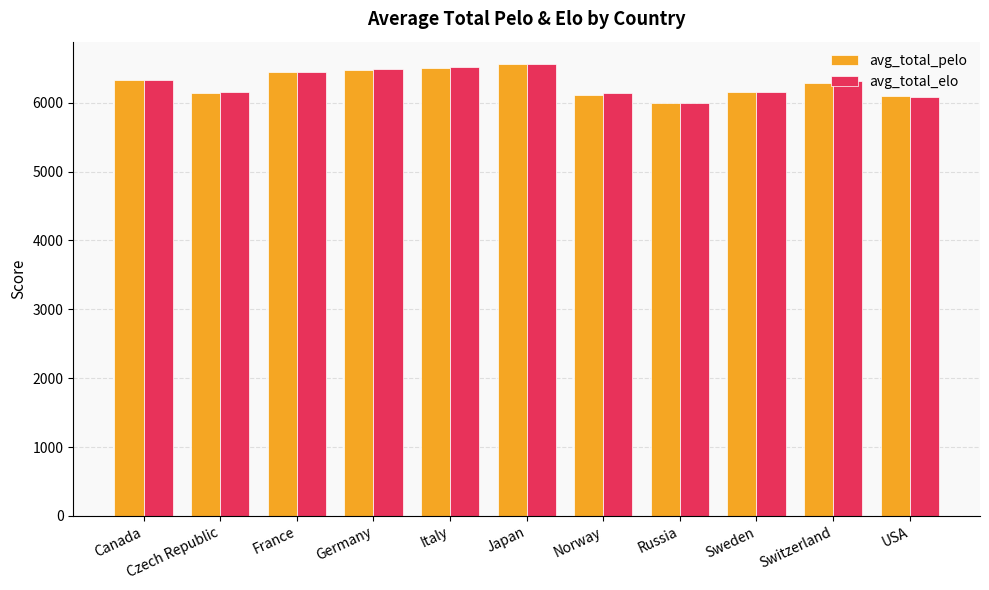

What is the label of the 10th bar from the right?

Czech Republic